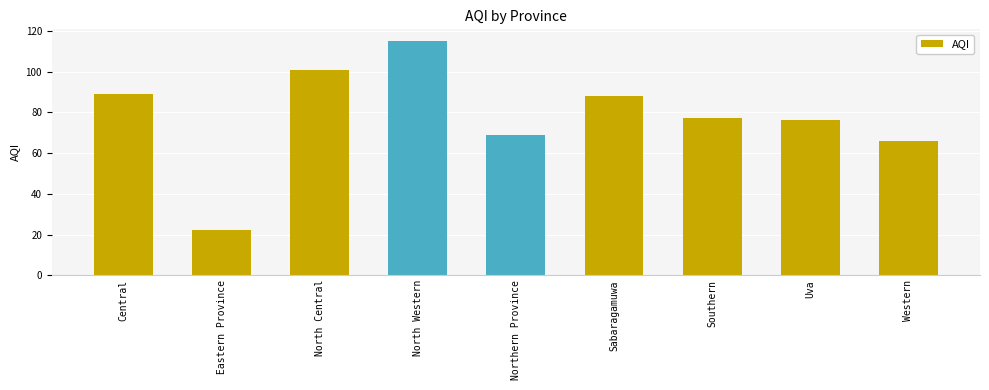

What is the value of the 3rd bar from the left?

101